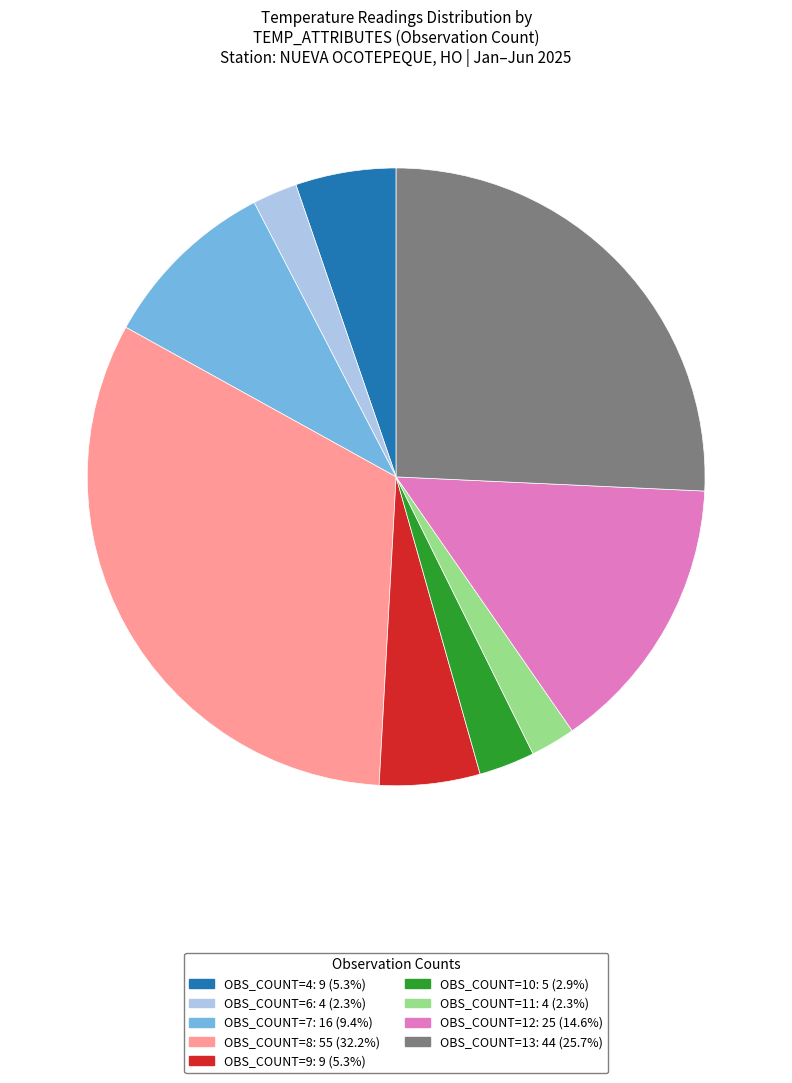

Count the number of slices in the pie.

9